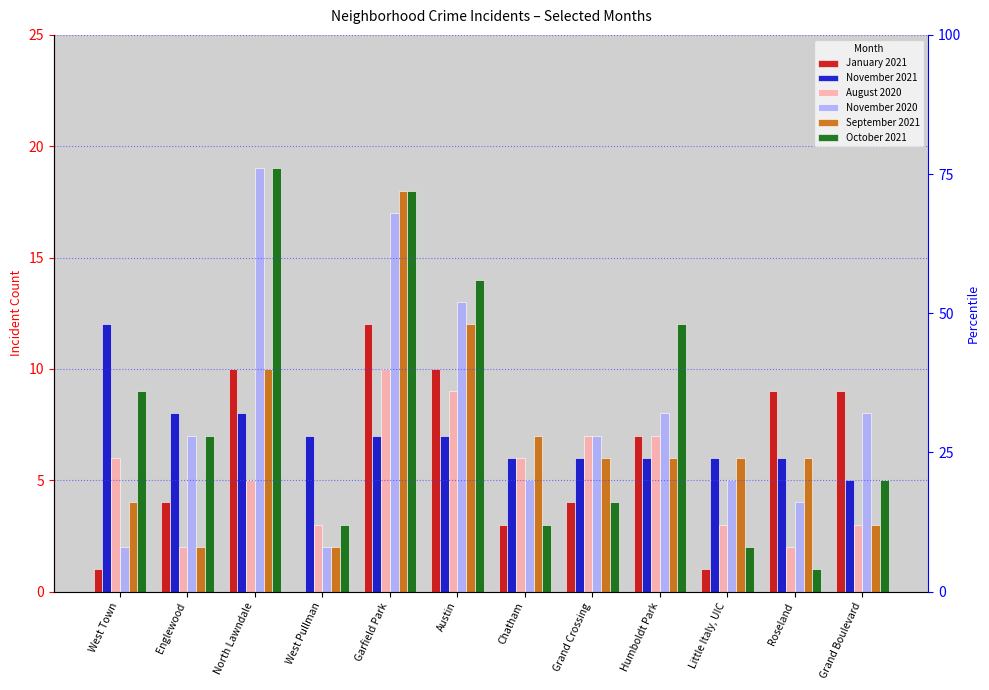

What is the label of the 7th bar from the left?

Chatham